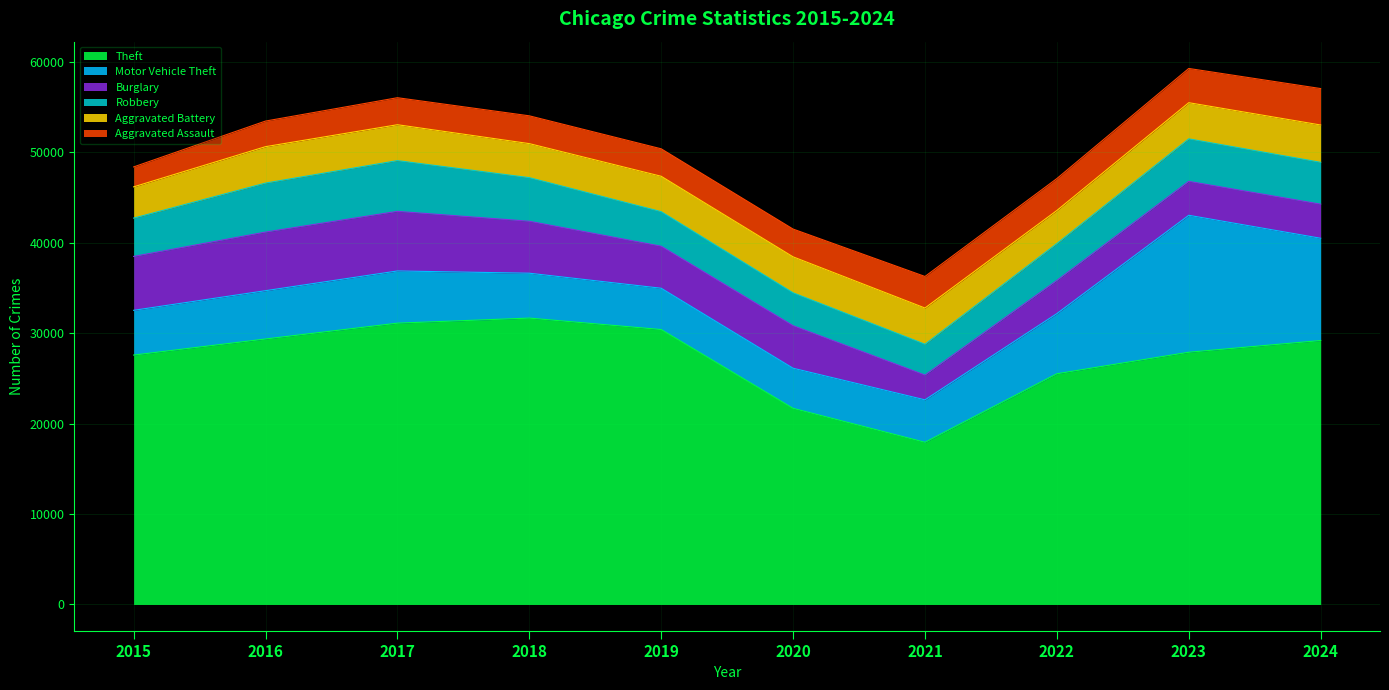

Rank the series at 2020 from lowest to highest value.

Aggravated Assault, Robbery, Aggravated Battery, Motor Vehicle Theft, Burglary, Theft